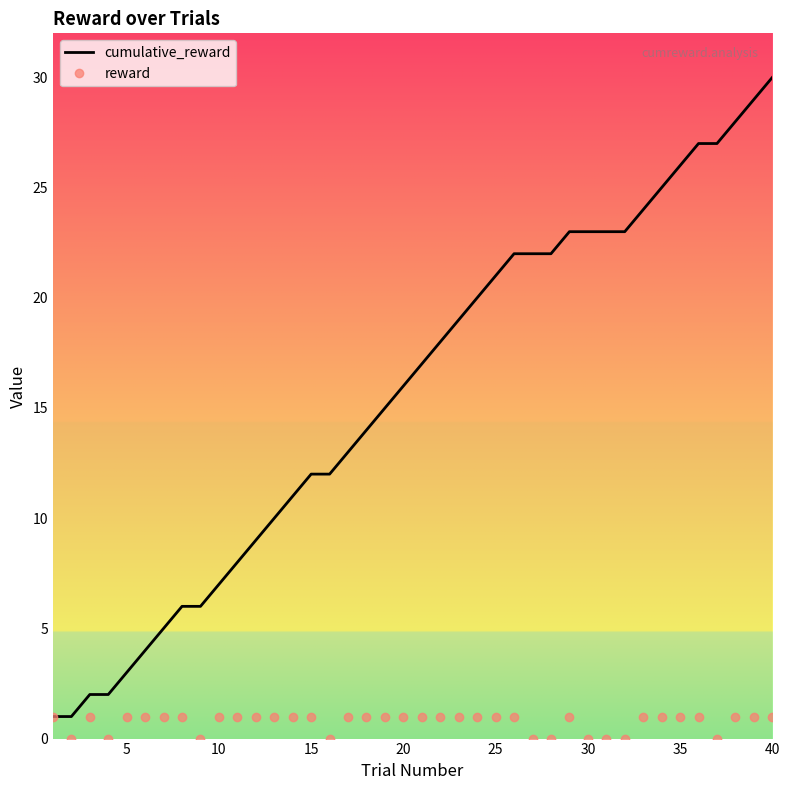

What is the greatest value displayed?

30